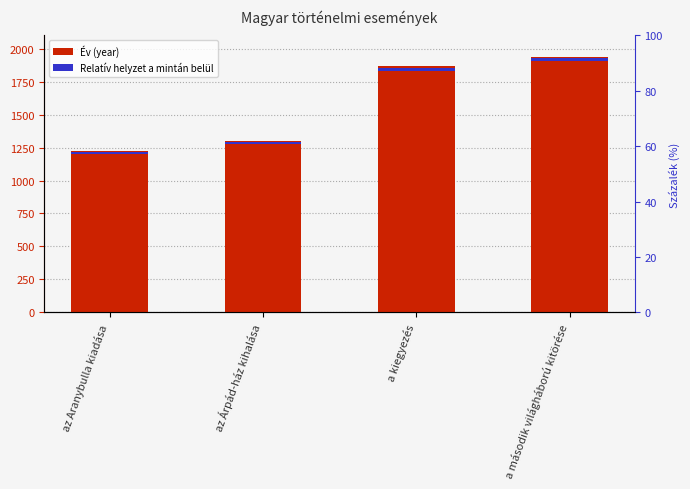

At which category does the chart reach its peak across all series?

a második világháború kitörése